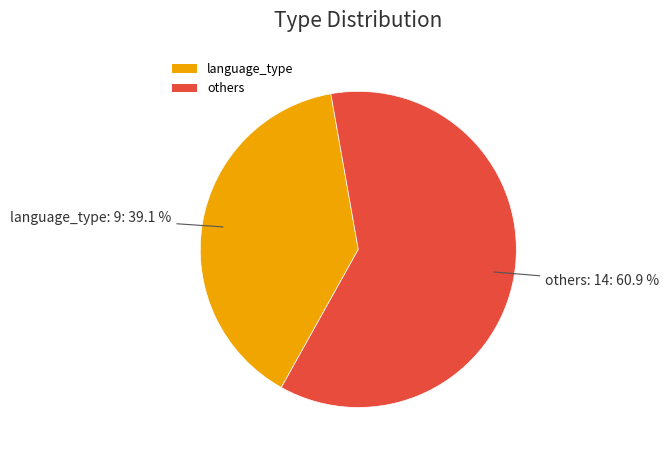

To the nearest percent, what percentage of the pie is language_type?

39%